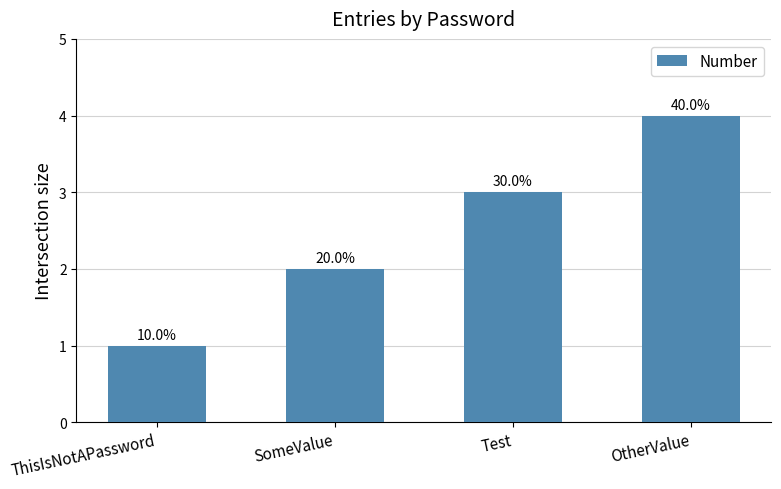

Does the chart contain any negative values?

No